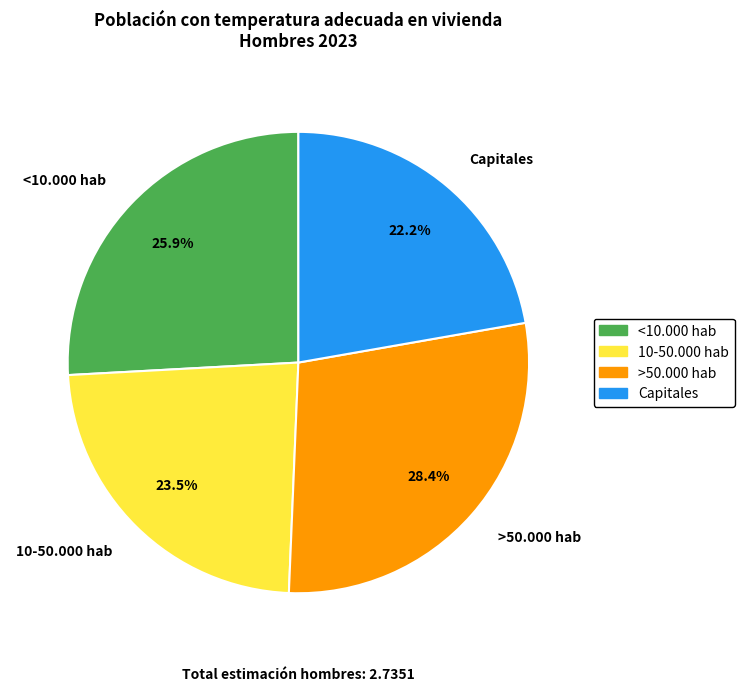

What is the largest slice in the pie chart?

>50.000 hab